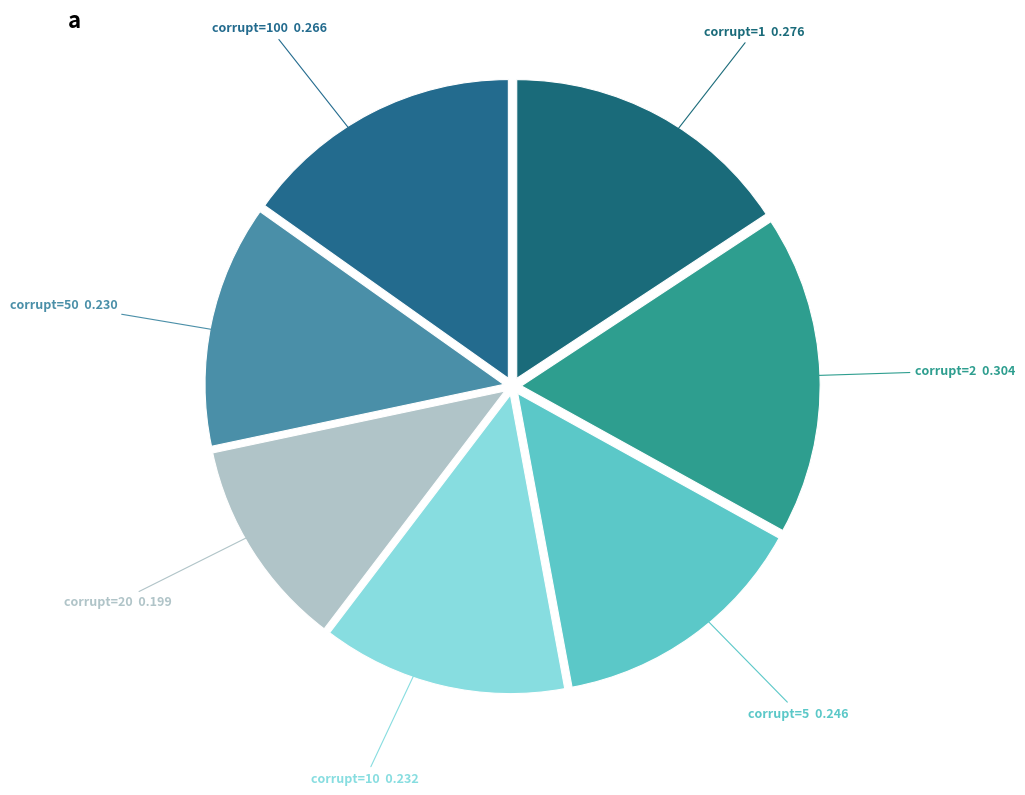

Is it true that corrupt=2 is 17% of the pie?

True